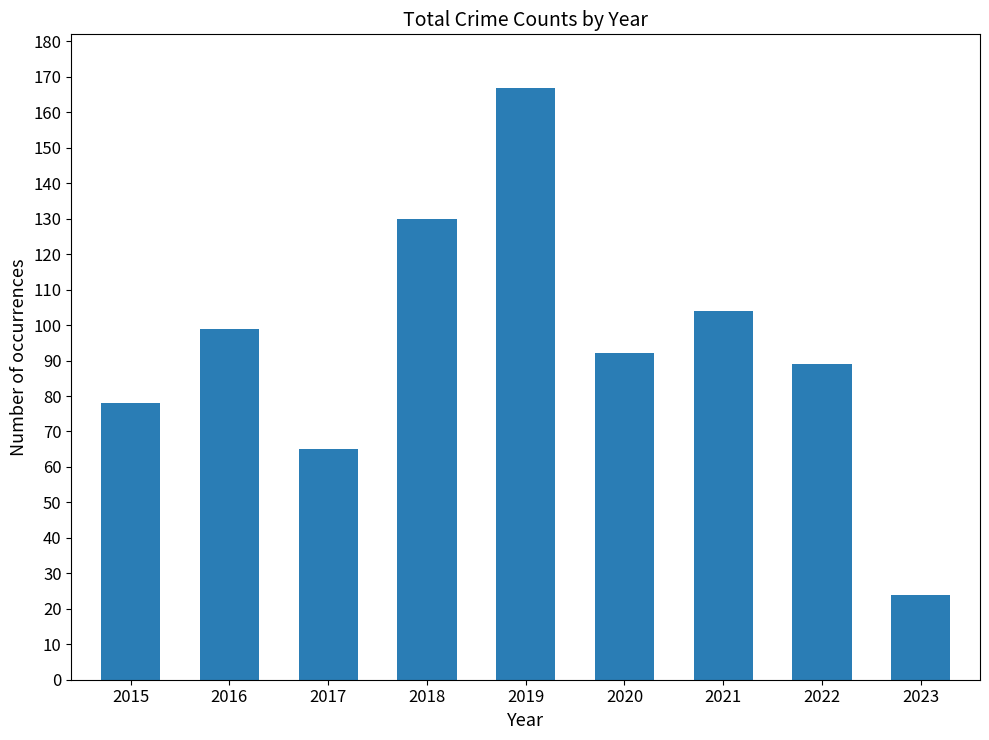

Reading left to right, list all the values displayed in this chart.

78	99	65	130	167	92	104	89	24